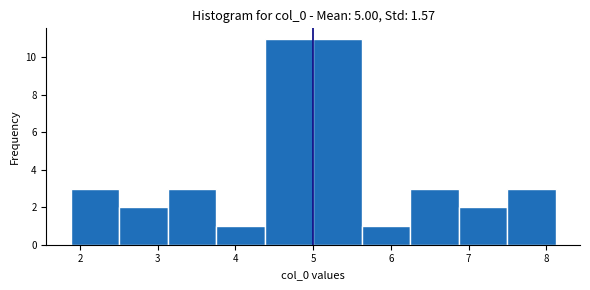

How tall is the bar that spans 5.0 to 5.6 on the x-axis? Neither the bar edges nor the heights are printed on the chart, so give them approximately, as read against the axes.

11